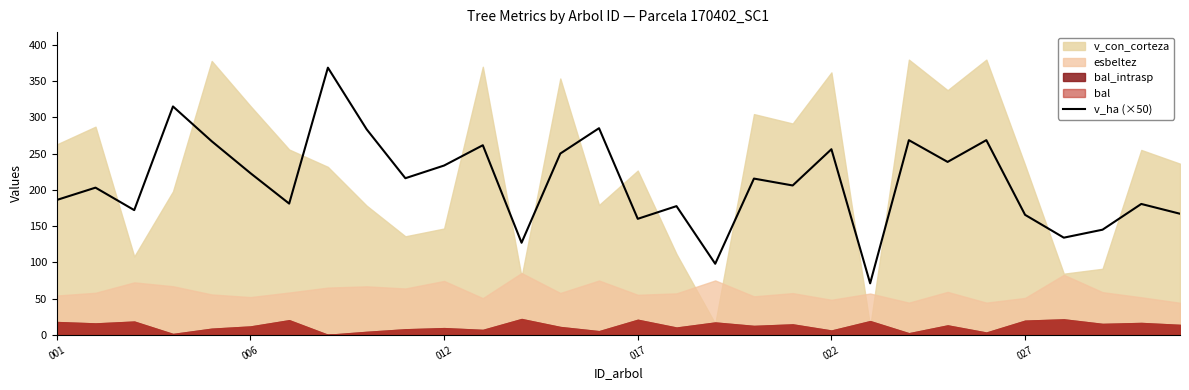

How many points are lower than both their immediate neighbors (excluding endpoints)?

10